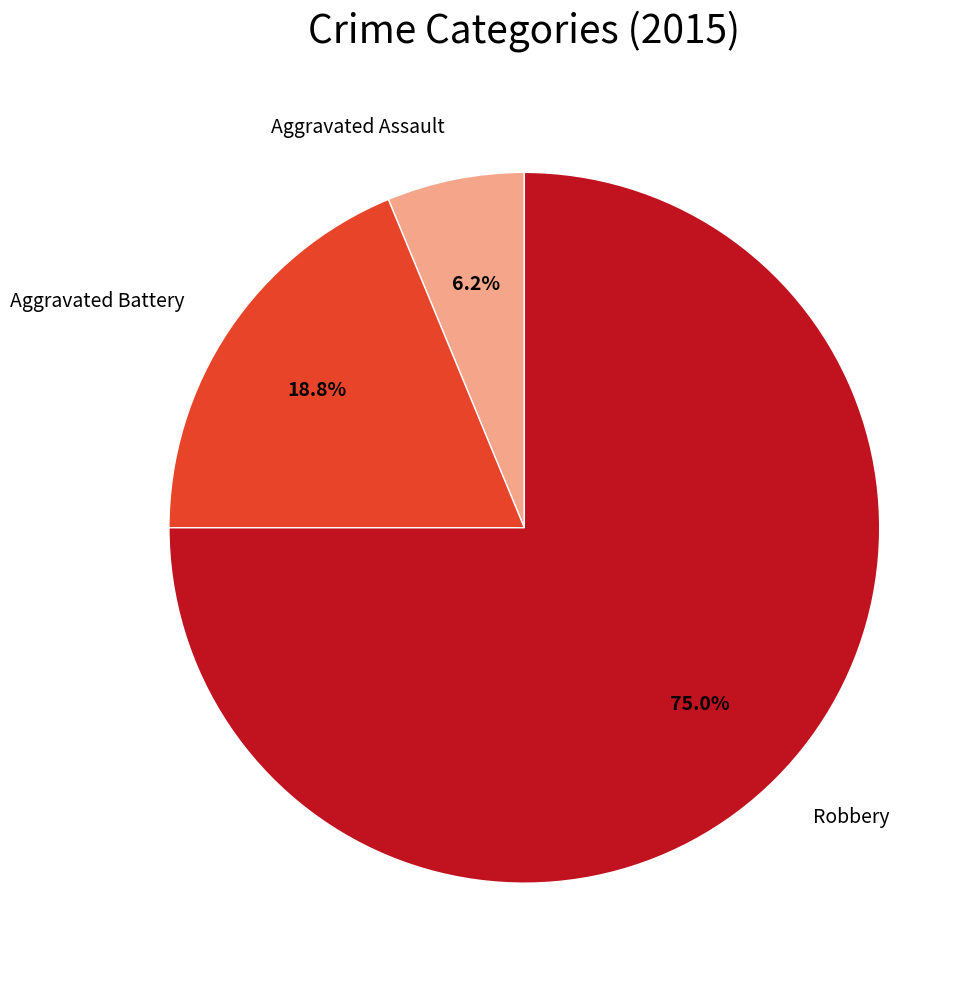

Does any single category account for the majority?

Yes